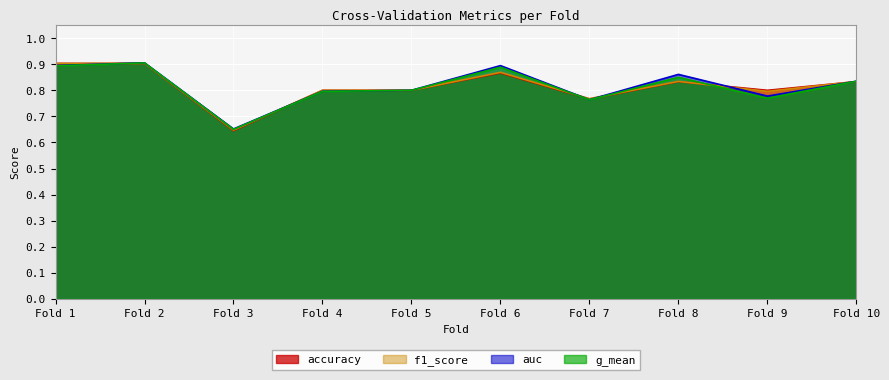

After their last crossing, which series has the higher values: f1_score or g_mean?

g_mean